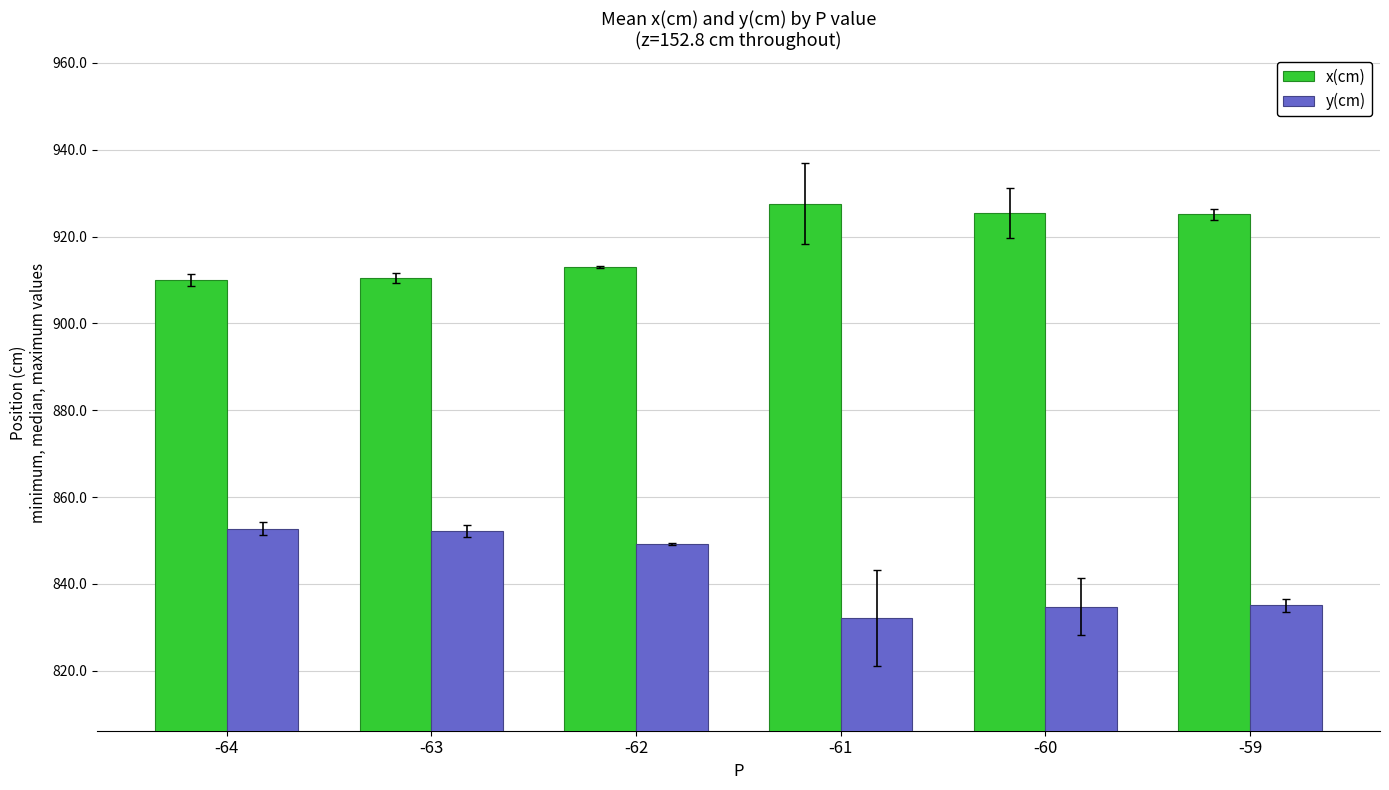

What are all the series names shown in the legend?

x(cm), y(cm)